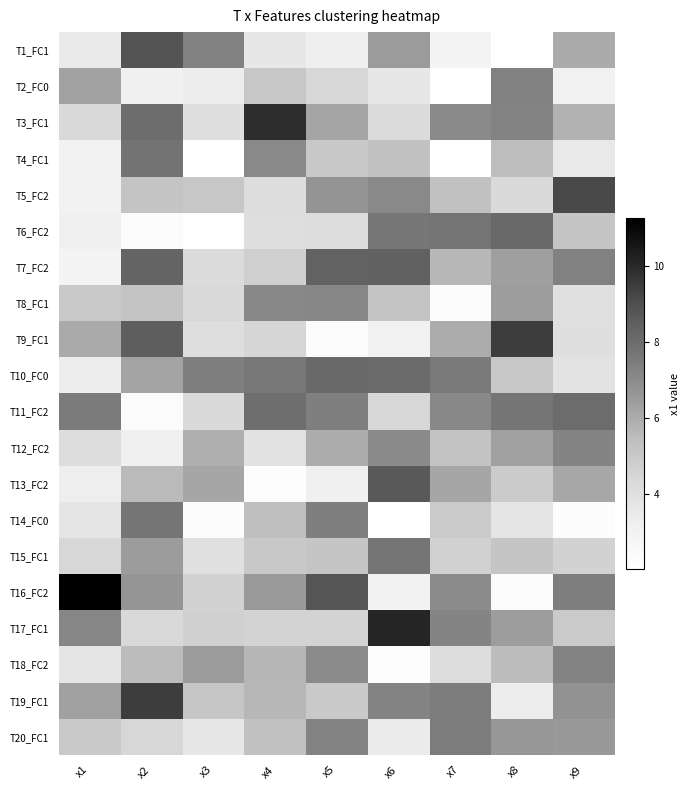

What is the total value across all series at x6?

115.3